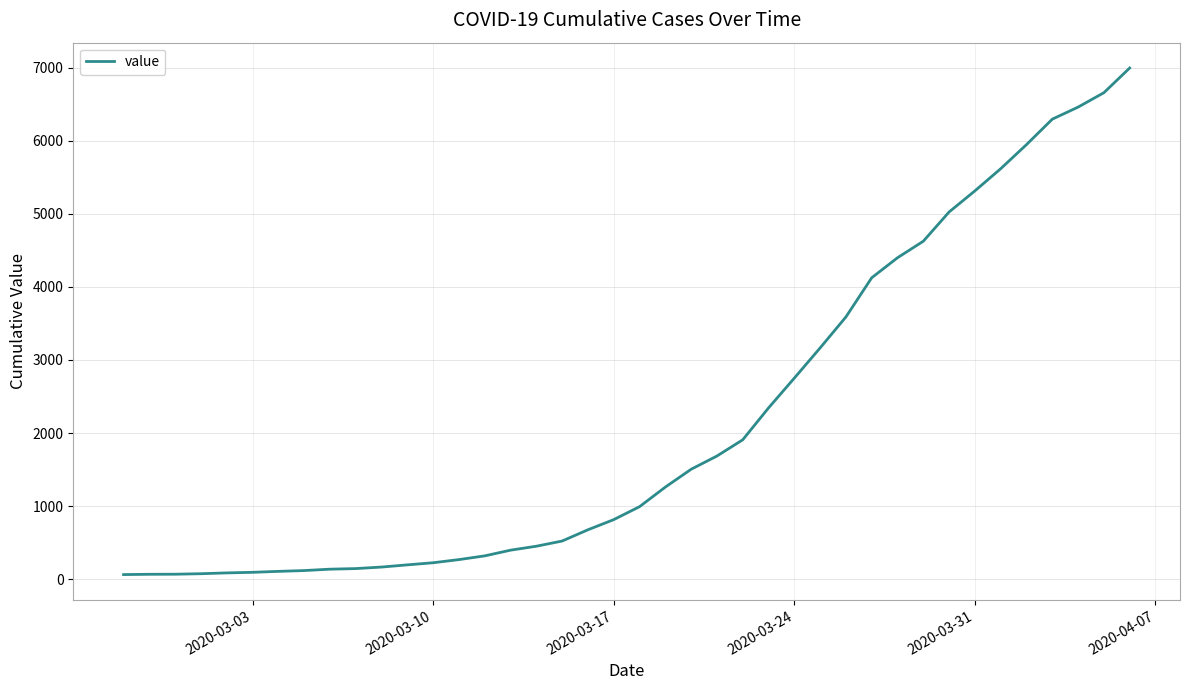

What is the maximum value shown in the chart?

6995